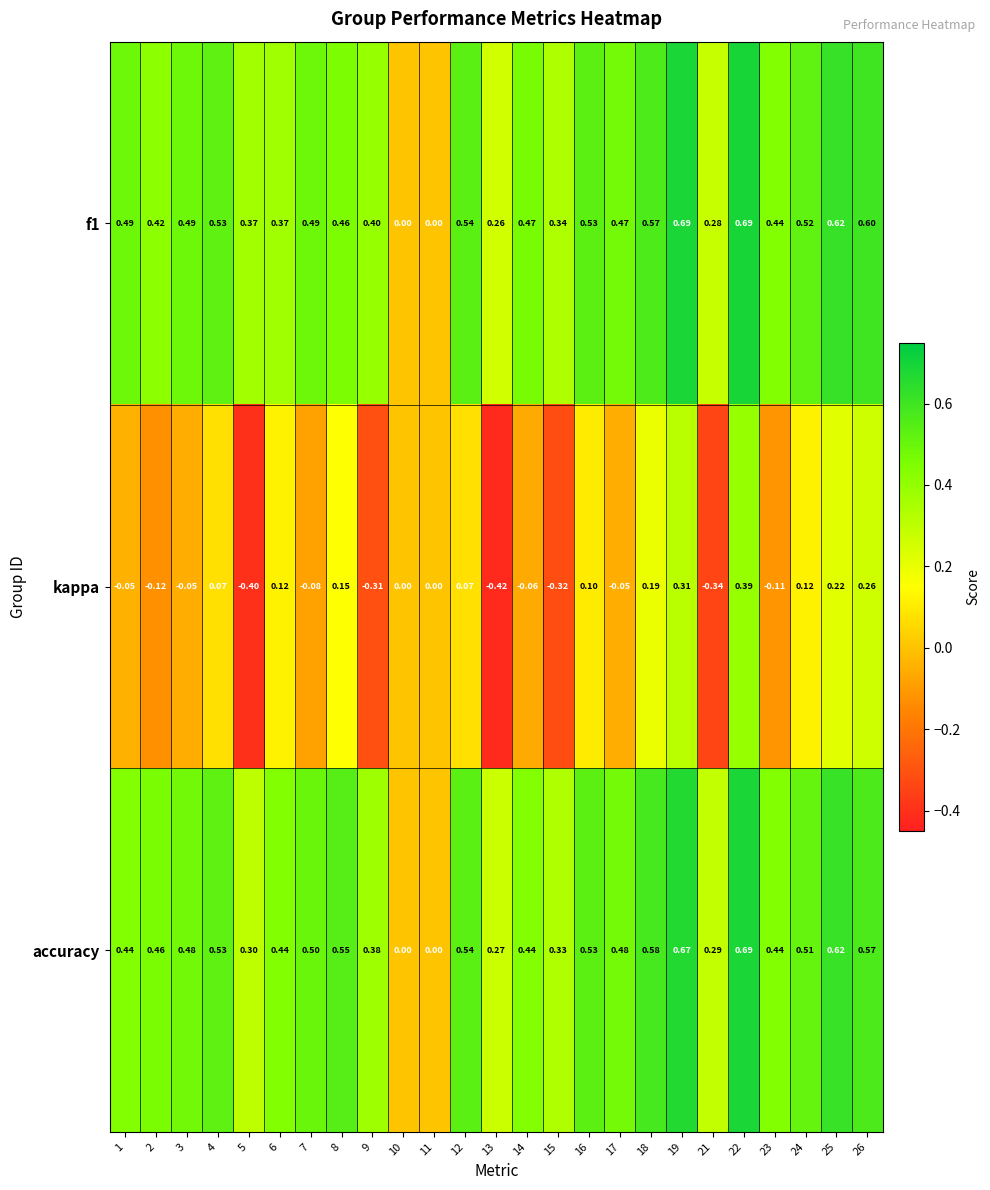

Which series has the largest range (max minus min)?

kappa